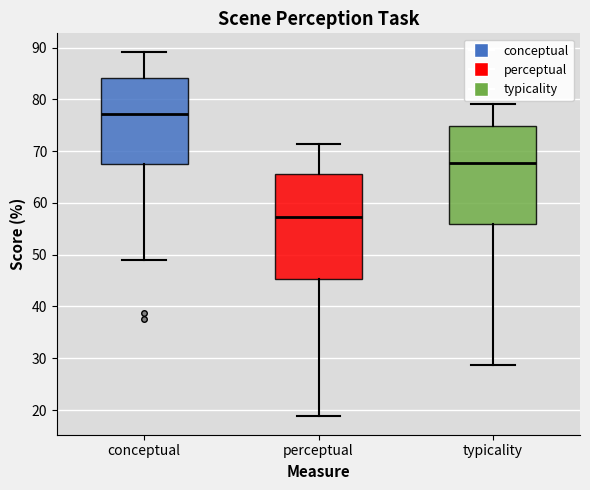

Reading left to right, read every box against the y-axis: the position of its median line, the range the box covers, and the ends of its whiskers. The values are not printed on the chart, so give them approximately, as read against the axis.

conceptual: median 77, box 68 to 84, whiskers 49 to 89
perceptual: median 57, box 45 to 66, whiskers 19 to 71
typicality: median 68, box 56 to 75, whiskers 29 to 79